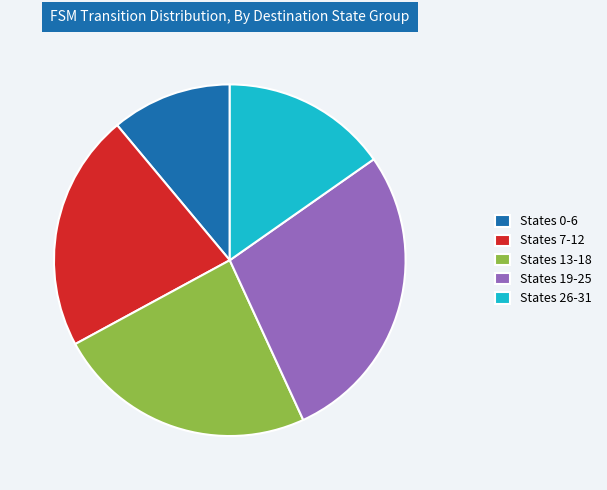

The States 13-18 slice represents 24% of the pie. True or false?

True